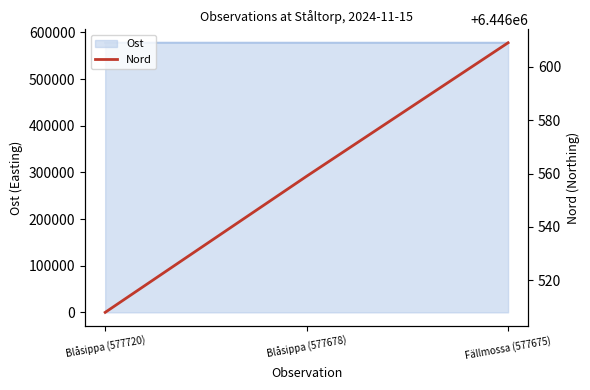

True or false: the data shows 6446609 at Fällmossa (577675).

True